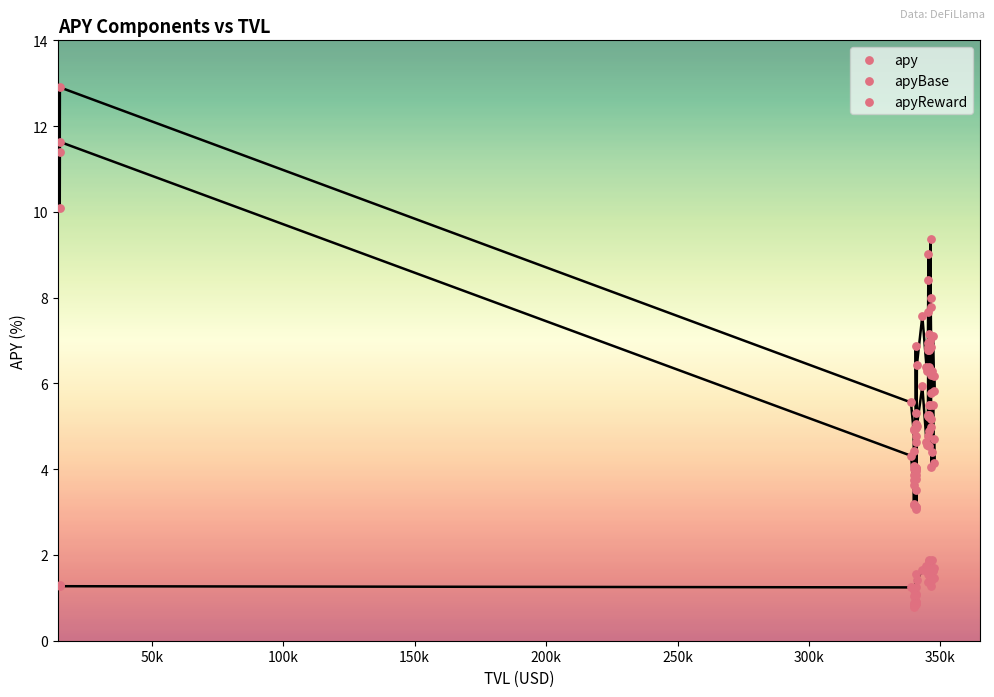

What are all the series names shown in the legend?

apy, apyBase, apyReward